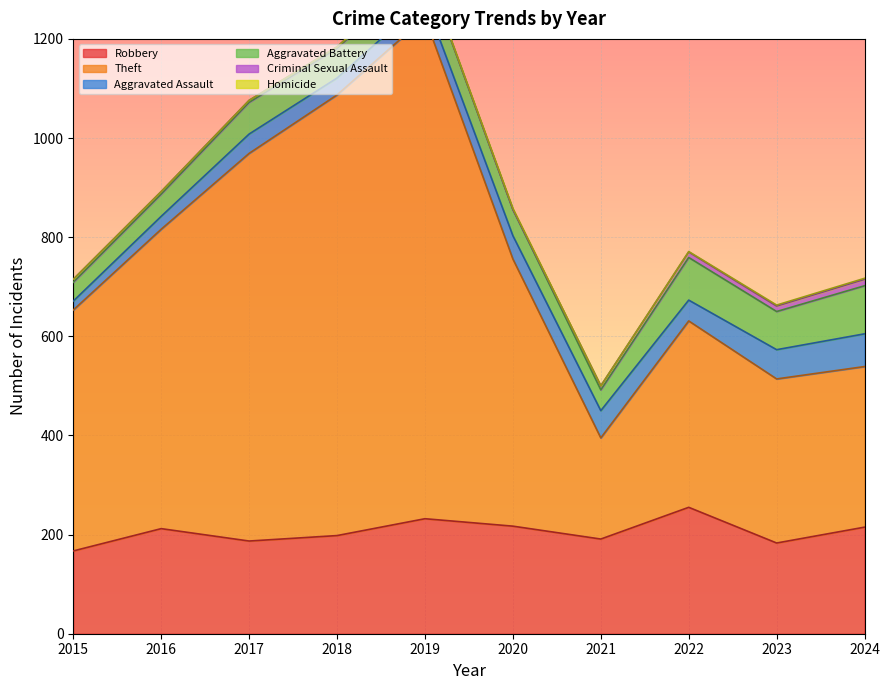

At how many categories does at least one series exceed 852?

2